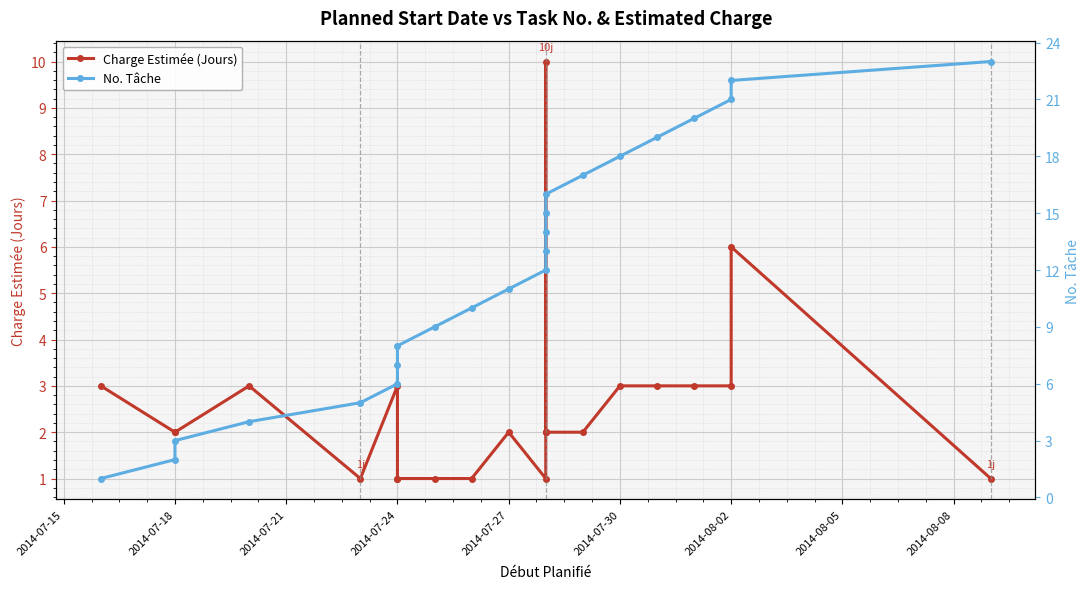

How many series are shown in this chart?

2